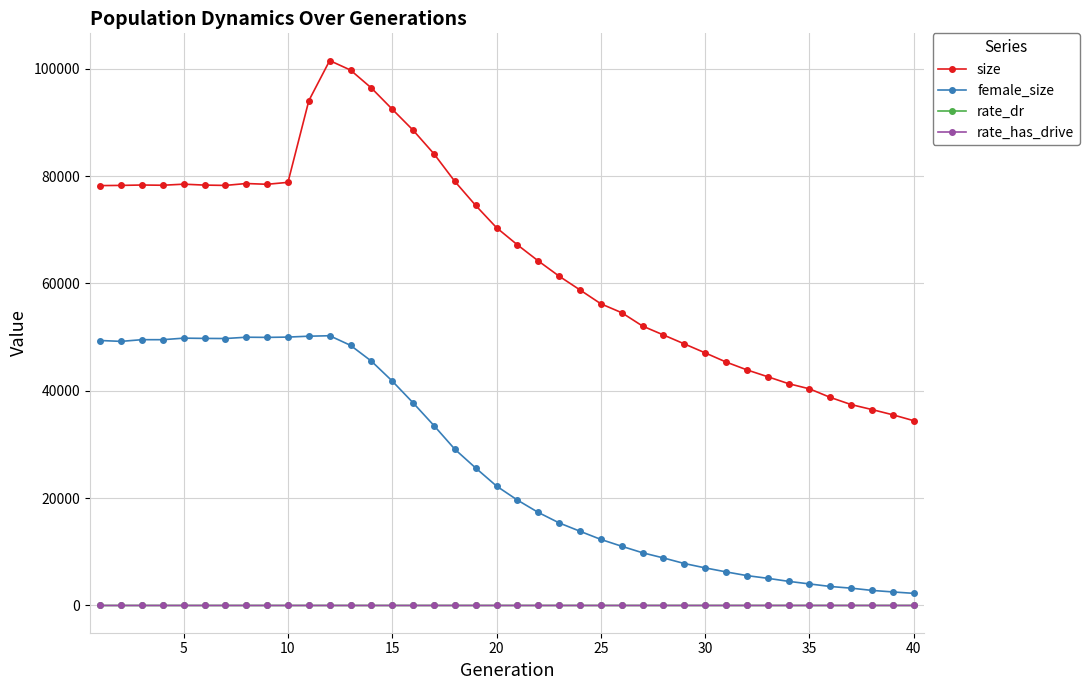

Which series has the largest total across all categories?

size